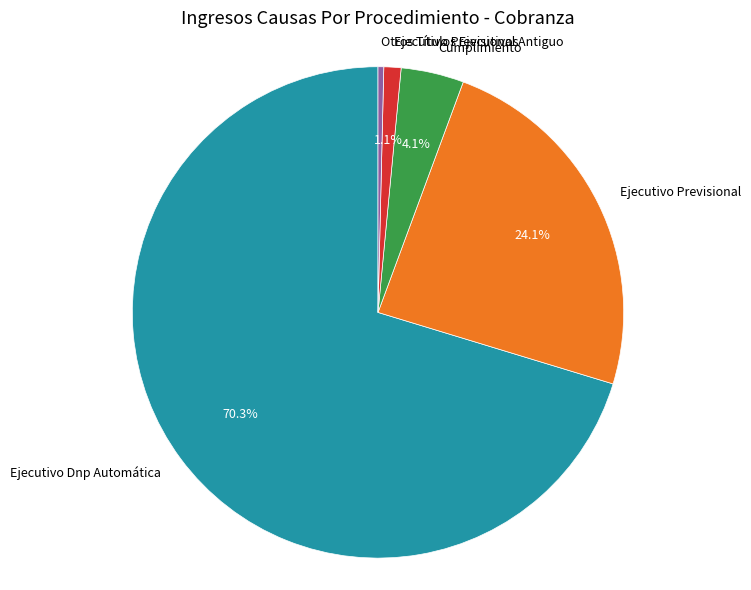

True or false: Ejecutivo Previsional Antiguo accounts for 11% of the total.

False